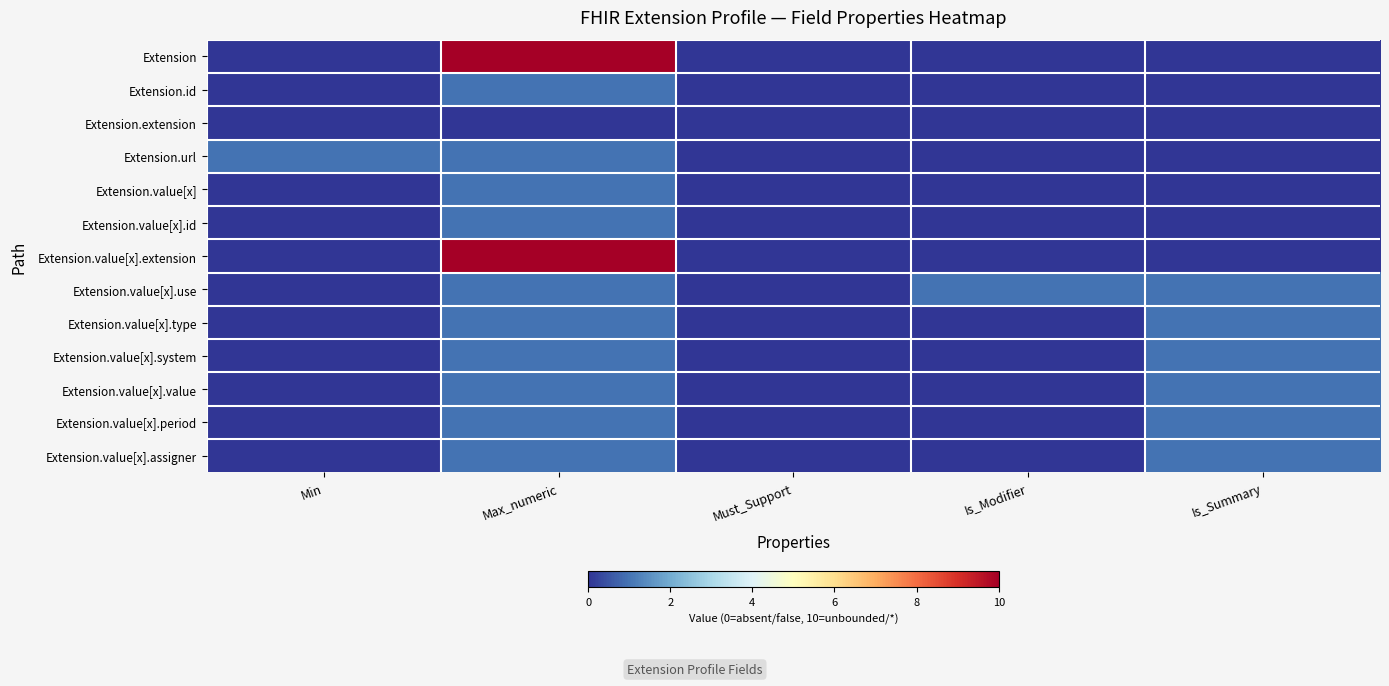

Reading left to right, extract all data points from this chart.

Extension: Min=0	Max_numeric=10	Must_Support=0	Is_Modifier=0	Is_Summary=0
Extension.id: Min=0	Max_numeric=1	Must_Support=0	Is_Modifier=0	Is_Summary=0
Extension.extension: Min=0	Max_numeric=0	Must_Support=0	Is_Modifier=0	Is_Summary=0
Extension.url: Min=1	Max_numeric=1	Must_Support=0	Is_Modifier=0	Is_Summary=0
Extension.value[x]: Min=0	Max_numeric=1	Must_Support=0	Is_Modifier=0	Is_Summary=0
Extension.value[x].id: Min=0	Max_numeric=1	Must_Support=0	Is_Modifier=0	Is_Summary=0
Extension.value[x].extension: Min=0	Max_numeric=10	Must_Support=0	Is_Modifier=0	Is_Summary=0
Extension.value[x].use: Min=0	Max_numeric=1	Must_Support=0	Is_Modifier=1	Is_Summary=1
Extension.value[x].type: Min=0	Max_numeric=1	Must_Support=0	Is_Modifier=0	Is_Summary=1
Extension.value[x].system: Min=0	Max_numeric=1	Must_Support=0	Is_Modifier=0	Is_Summary=1
Extension.value[x].value: Min=0	Max_numeric=1	Must_Support=0	Is_Modifier=0	Is_Summary=1
Extension.value[x].period: Min=0	Max_numeric=1	Must_Support=0	Is_Modifier=0	Is_Summary=1
Extension.value[x].assigner: Min=0	Max_numeric=1	Must_Support=0	Is_Modifier=0	Is_Summary=1